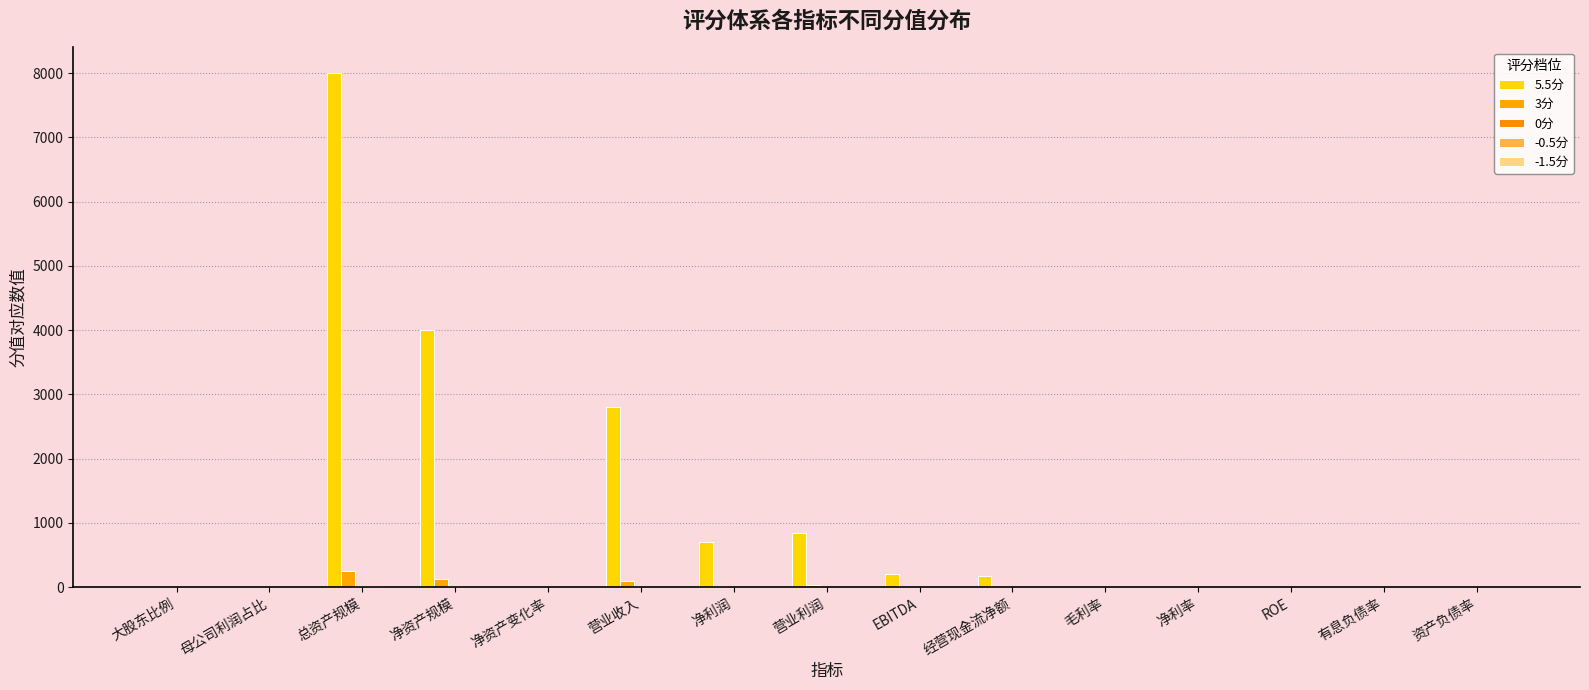

How many data points does each series have?

15